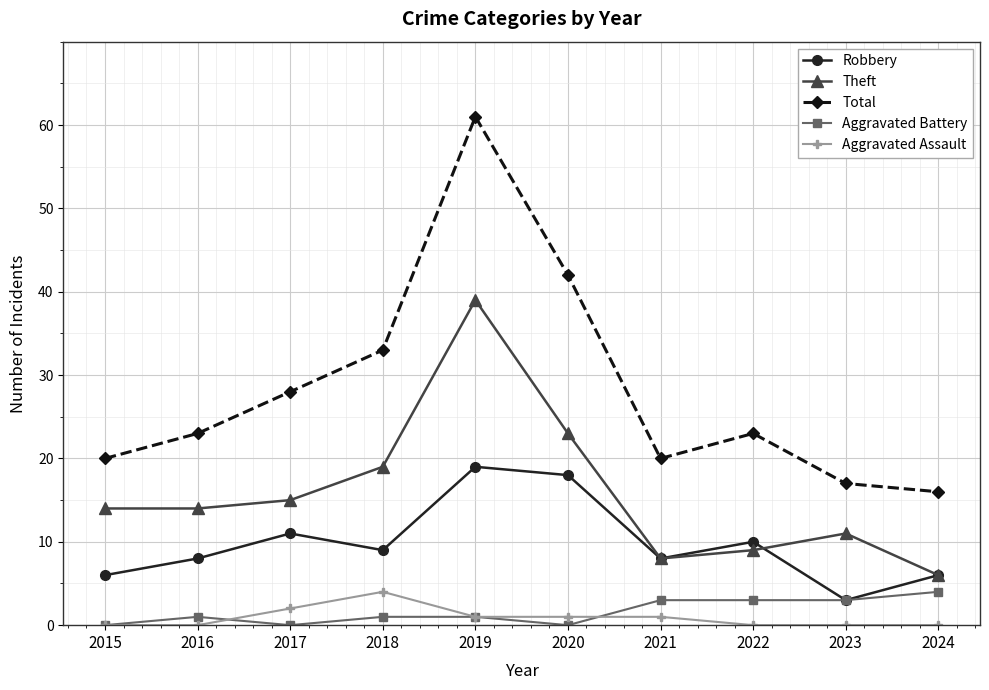

Rank the series at 2017 from highest to lowest value.

Total, Theft, Robbery, Aggravated Assault, Aggravated Battery